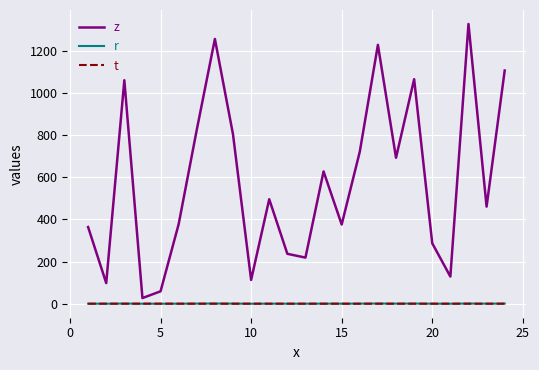

In z, how many points are higher than both neighbors (excluding endpoints)?

7